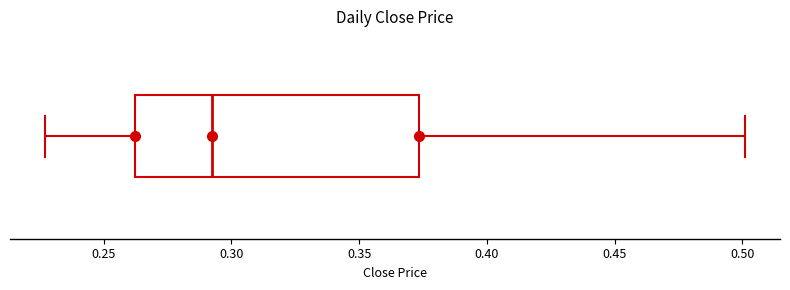

Read this box plot against the x-axis: the position of the median line, the range covered by the box, and the ends of both whiskers. The values are not printed on the chart, so give them approximately, as read against the axis.

median 0.290, box 0.260 to 0.375, whiskers 0.225 to 0.500